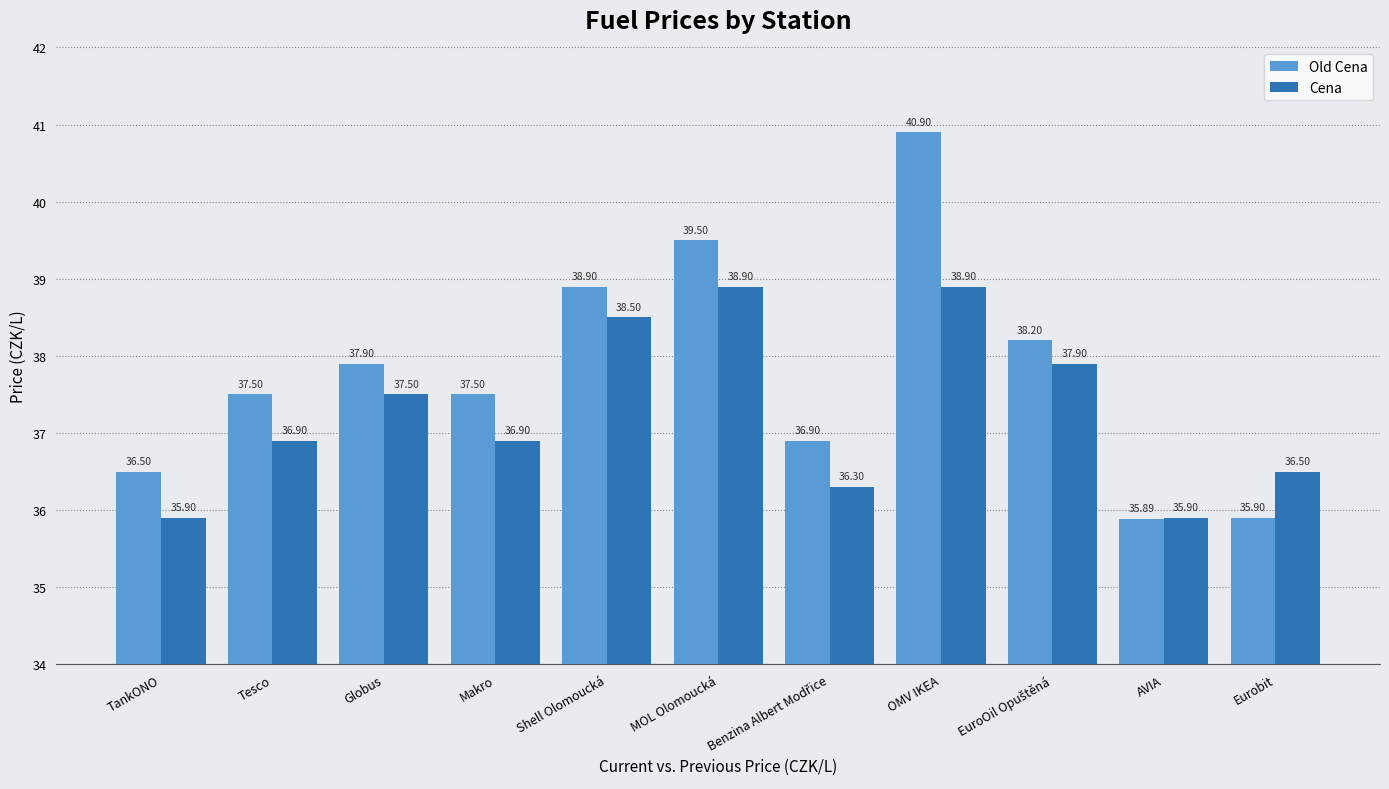

What is the approximate value of Old Cena at MOL Olomoucká?

39.5